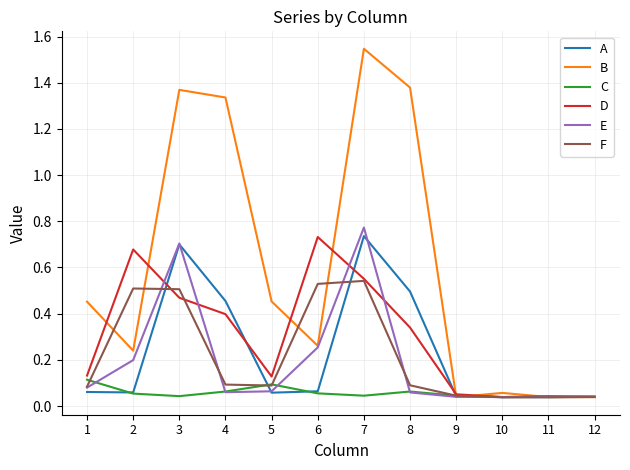

Between 5 and 8, which series saw the biggest shift?

B